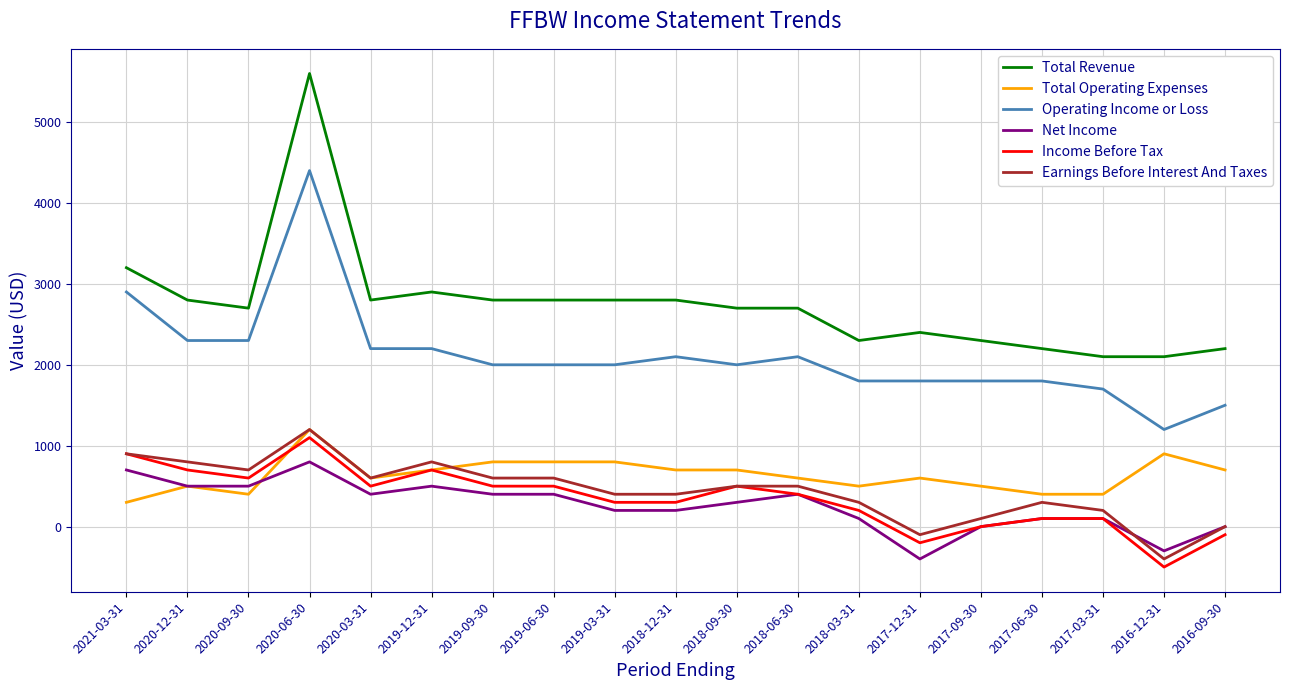

At which category is the sum across all series the highest?

2020-06-30